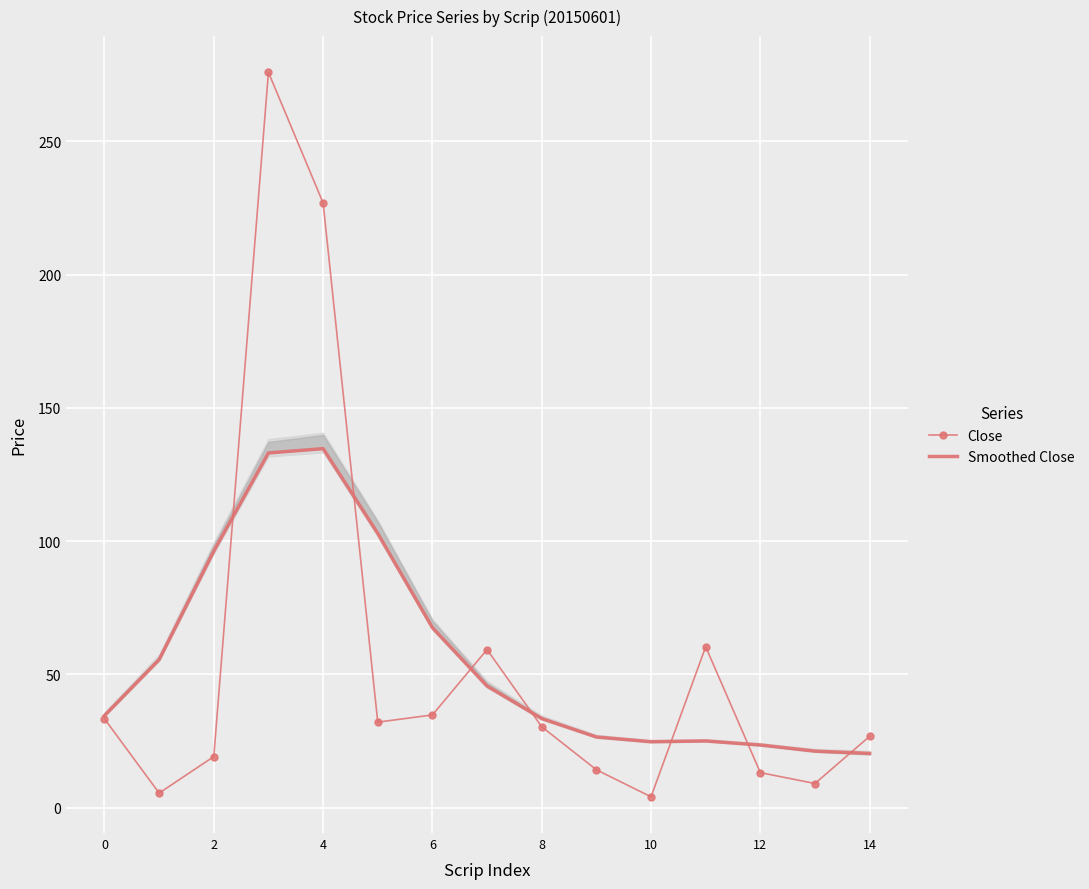

In Smoothed Close, how many points are lower than both neighbors (excluding endpoints)?

1